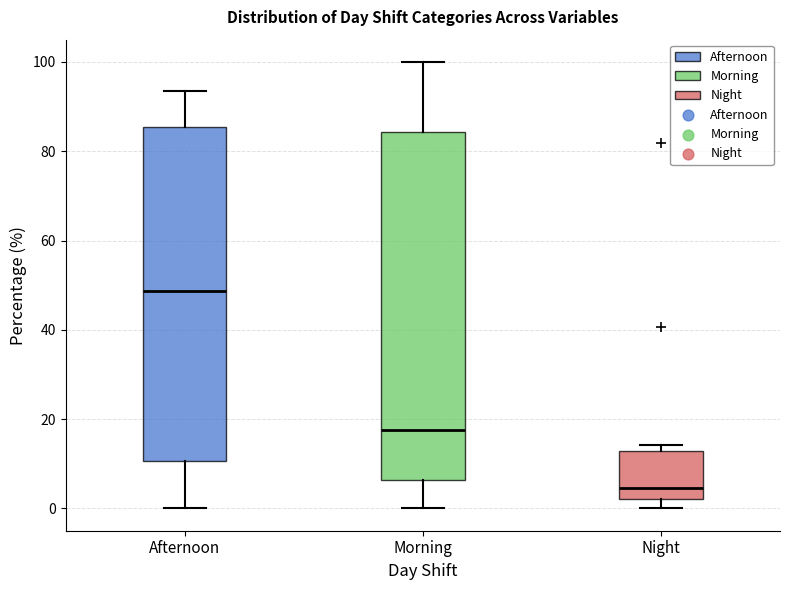

Reading left to right, read every box against the y-axis: the position of its median line, the range the box covers, and the ends of its whiskers. The values are not printed on the chart, so give them approximately, as read against the axis.

Afternoon: median 48, box 10 to 86, whiskers 0 to 94
Morning: median 18, box 6 to 84, whiskers 0 to 100
Night: median 4, box 2 to 12, whiskers 0 to 14